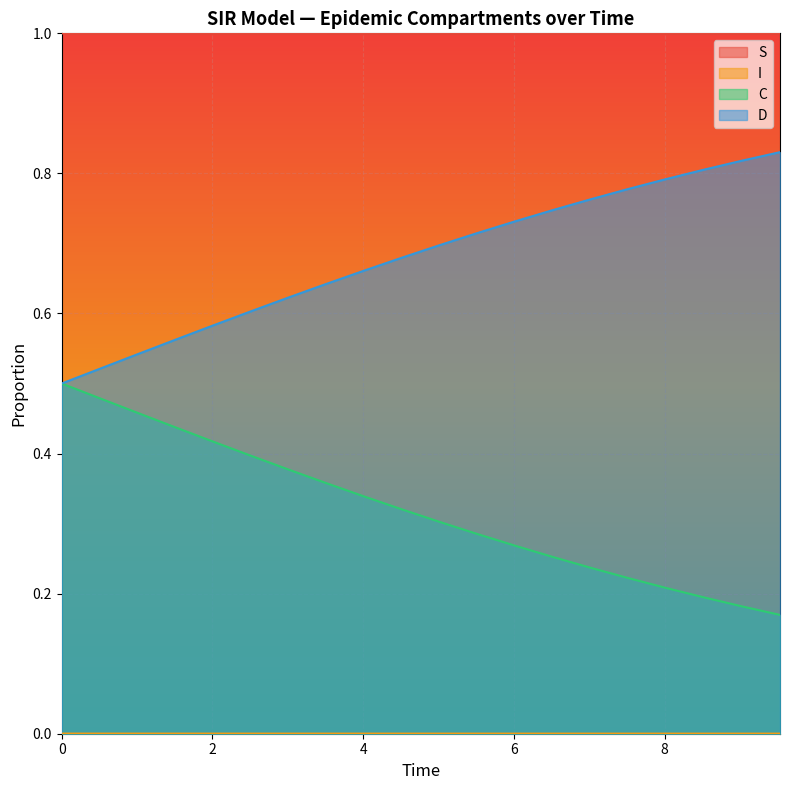

Which series has the largest total across all categories?

S